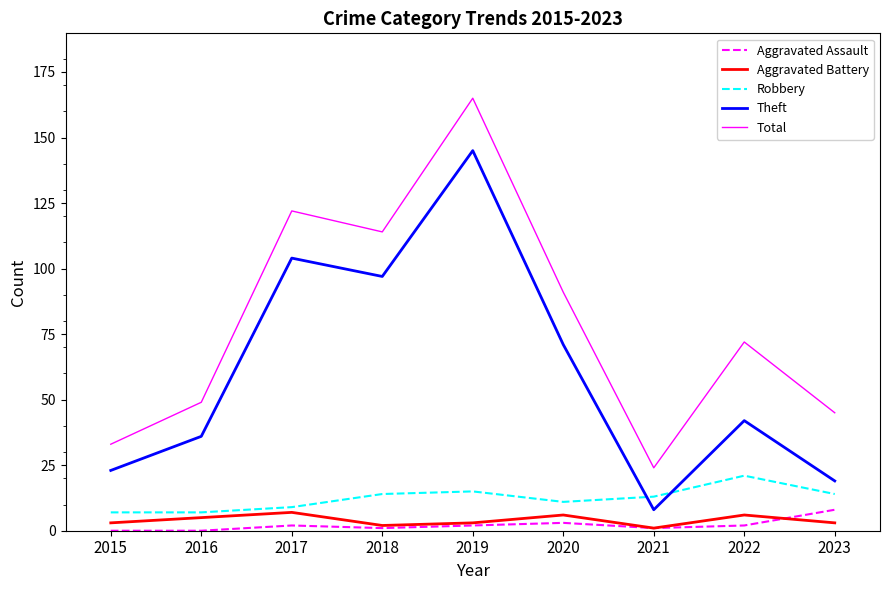

The Aggravated Assault series shows 0 at 2016. True or false?

True